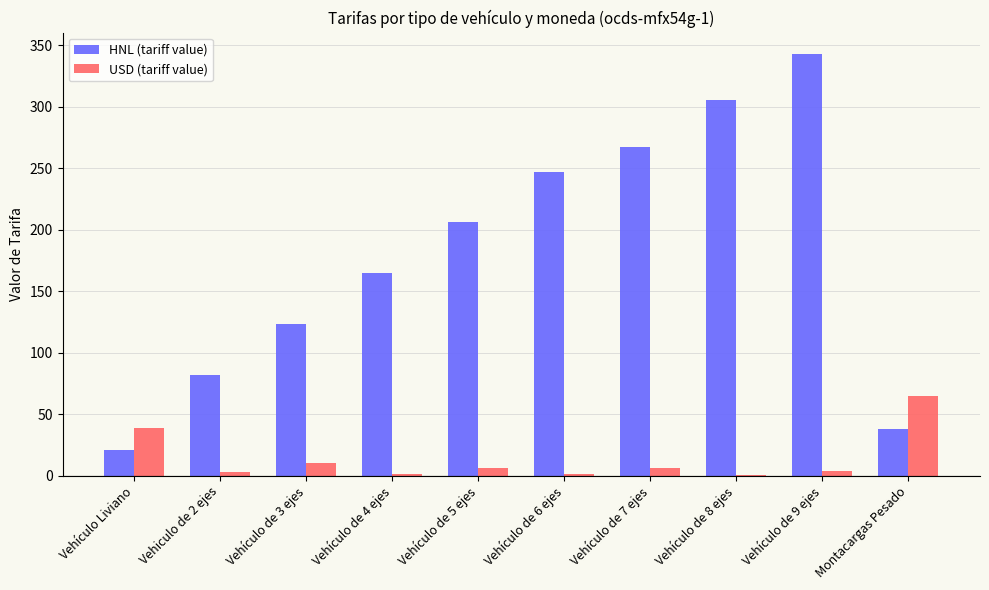

Is the value of HNL (tariff value) at Vehículo de 8 ejes greater than the value of USD (tariff value) at Vehiculo de 2 ejes?

Yes